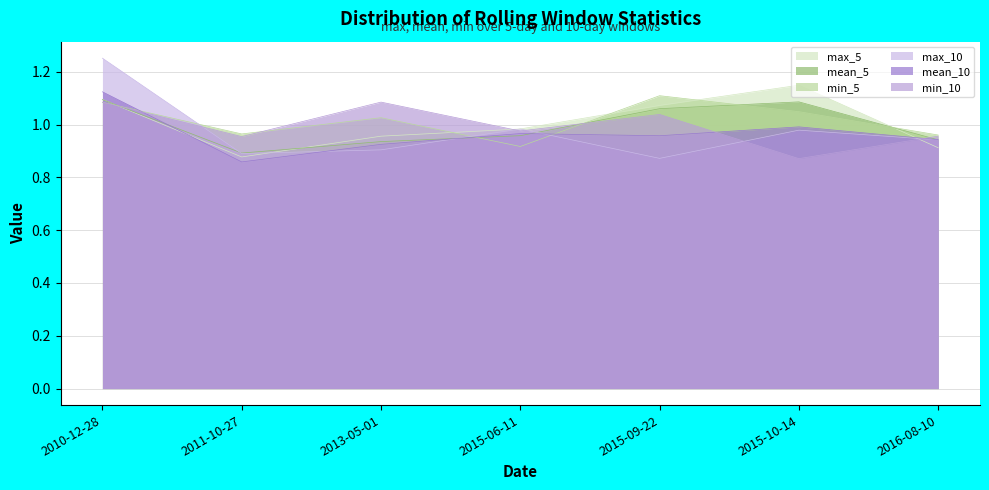

What is the sum of the max_5 values at 2016-08-10 and 2011-10-27?

1.8